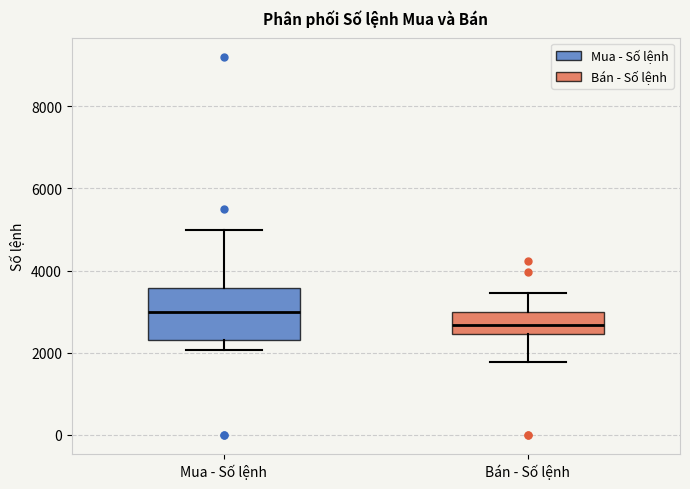

Reading left to right, read every box against the y-axis: the position of its median line, the range the box covers, and the ends of its whiskers. The values are not printed on the chart, so give them approximately, as read against the axis.

Mua - Số lệnh: median 3000, box 2400 to 3600, whiskers 2000 to 5000
Bán - Số lệnh: median 2600, box 2400 to 3000, whiskers 1800 to 3400